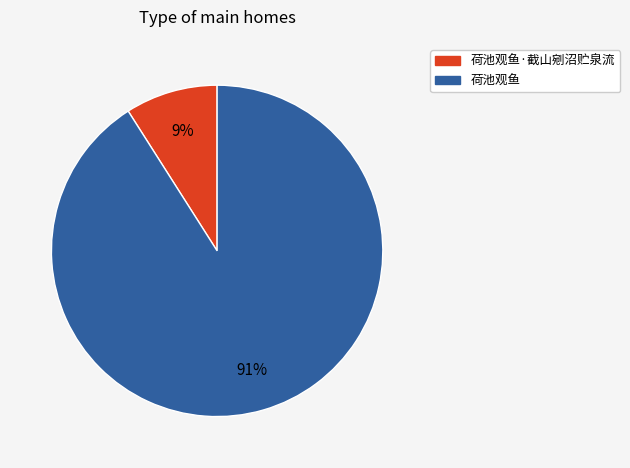

To the nearest percent, what is the average slice percentage?

50%